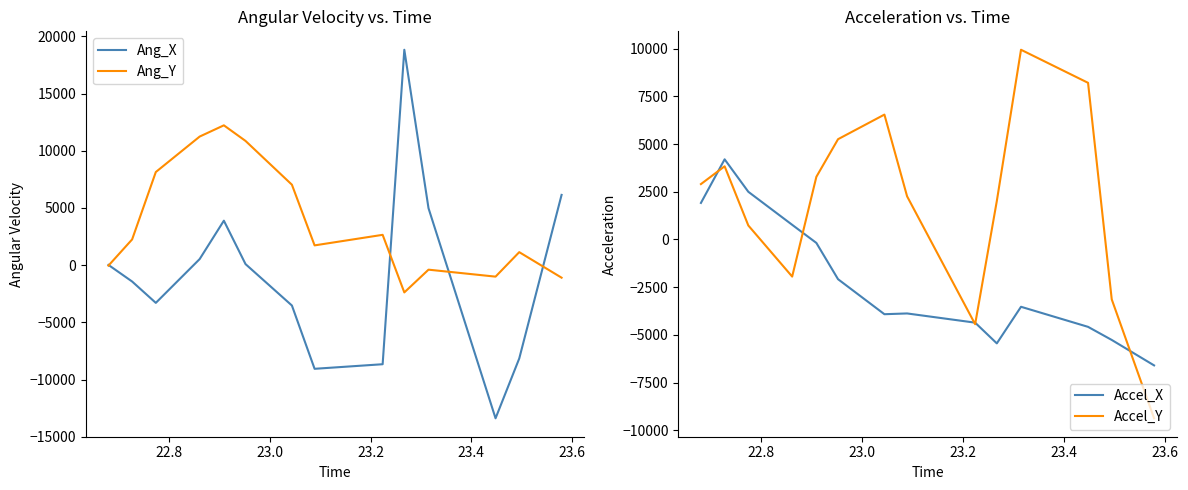

How many lines are shown in the chart?

4